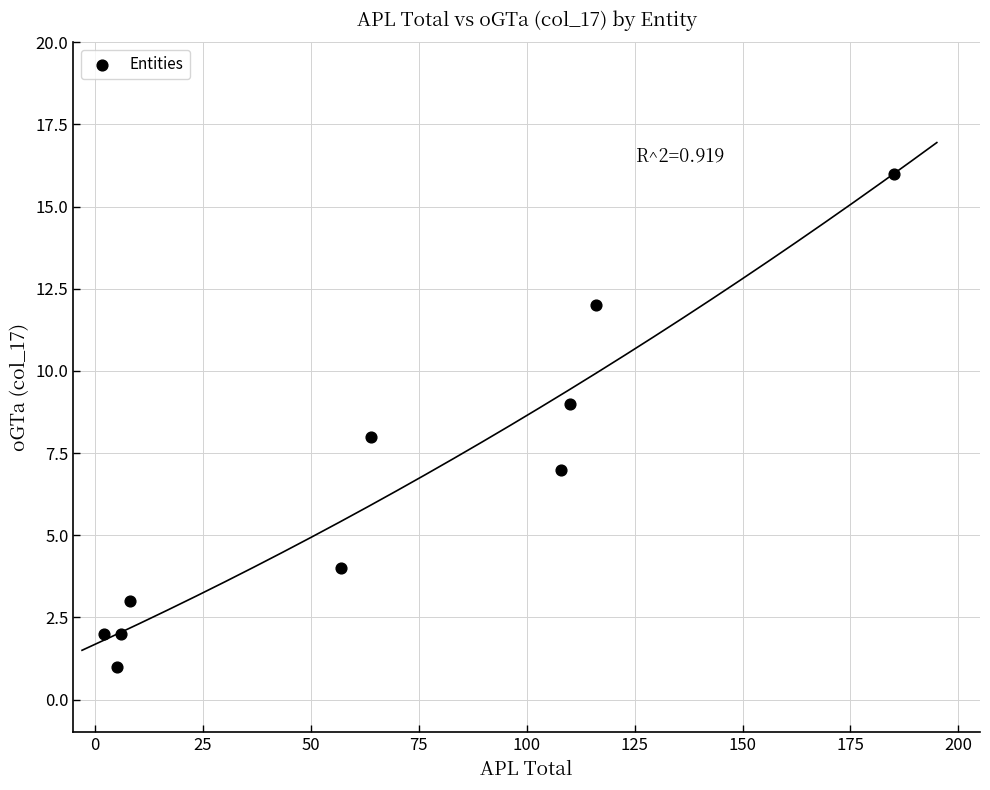

What is the range of Y values (max minus min)?

15